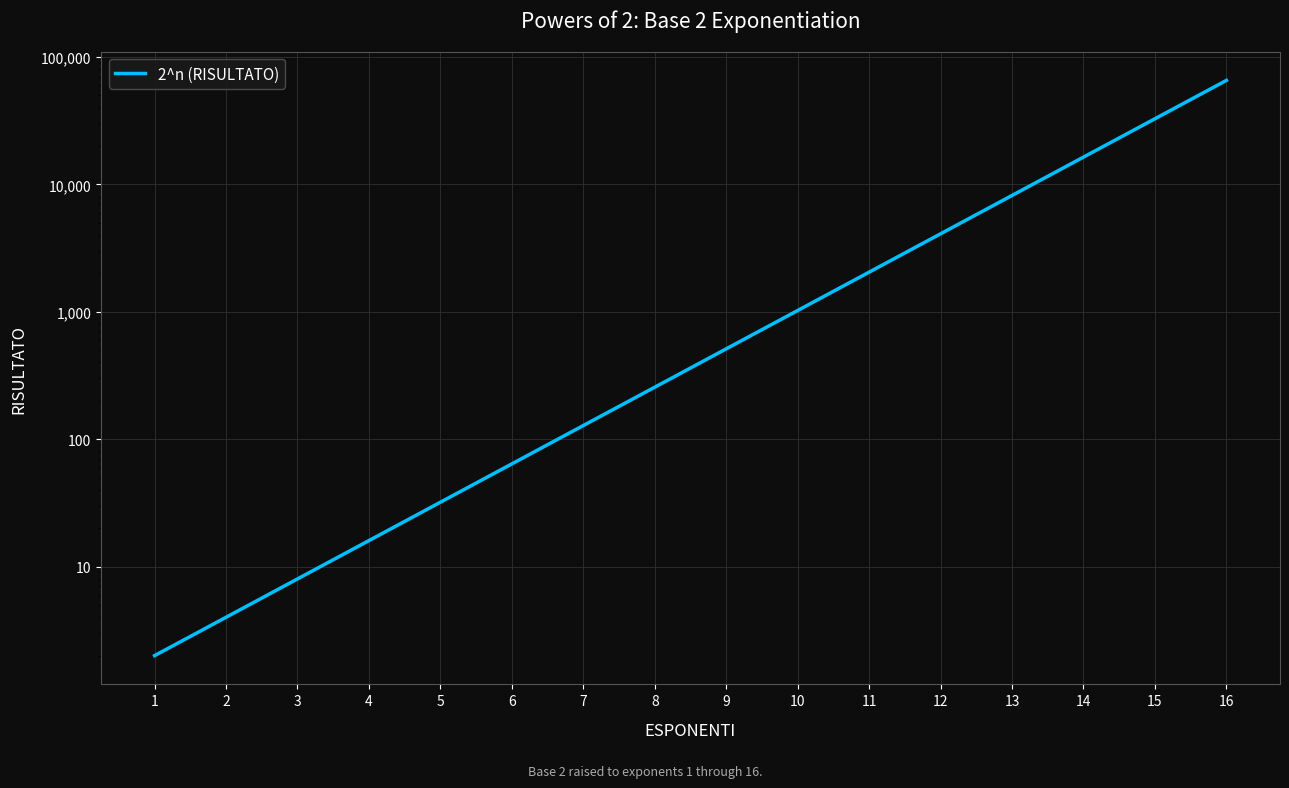

Is this an area chart (filled region under the line)?

No